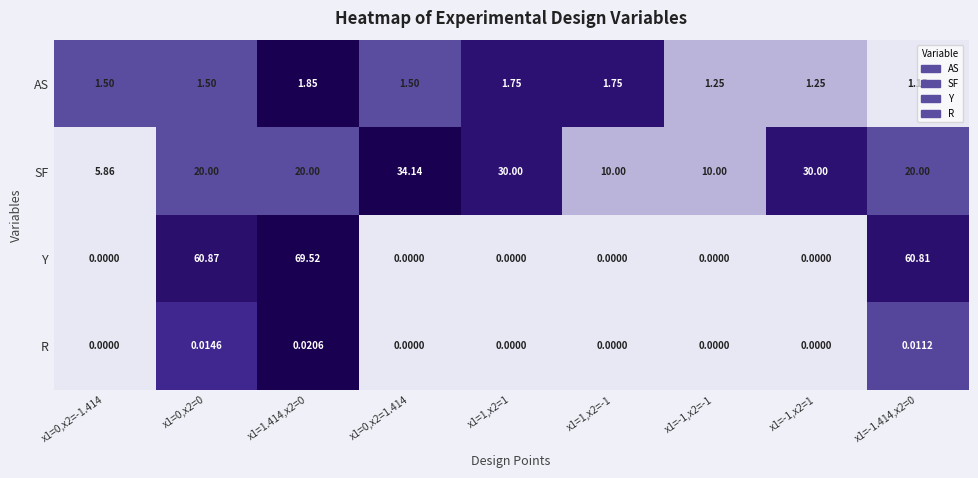

Which series changed the most between x1=0,x2=0 and x1=1,x2=-1?

Y